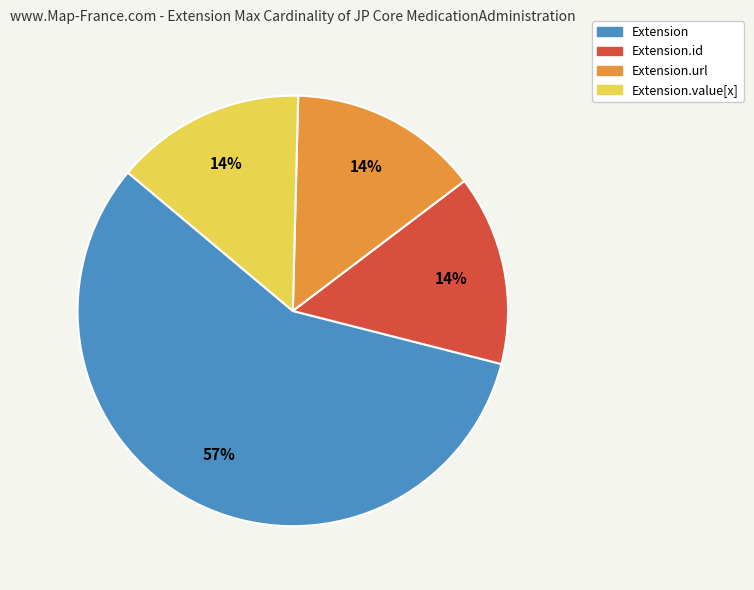

Does any single category account for the majority?

Yes